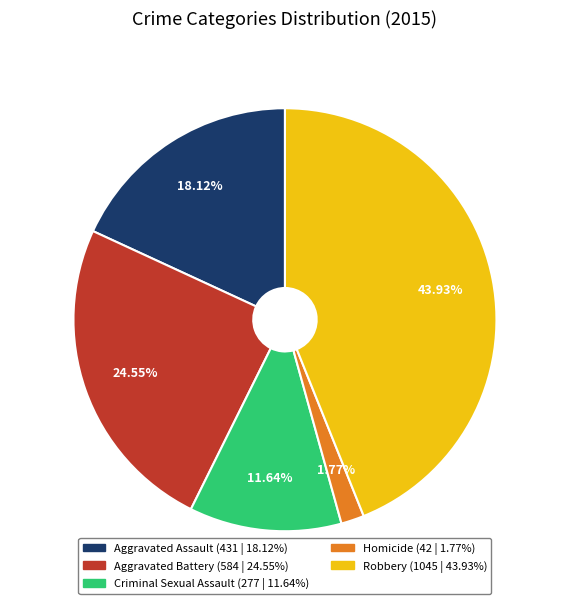

Which category has the smallest portion of the pie?

Homicide